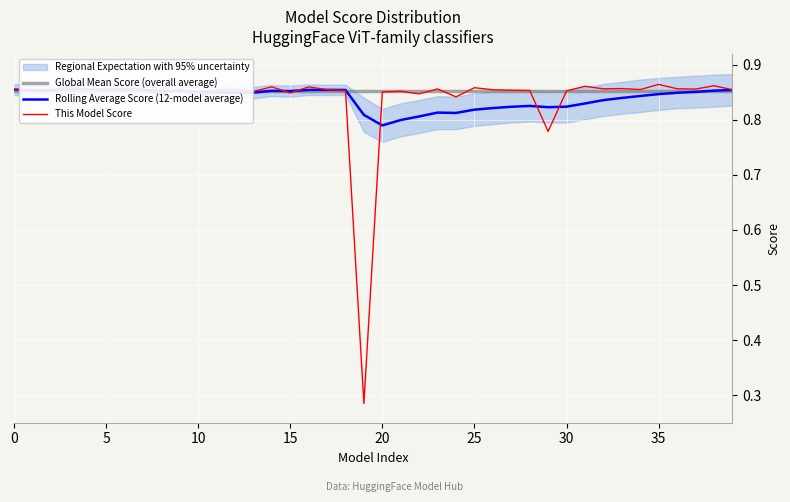

What is the total value across all series at 23?

2.5